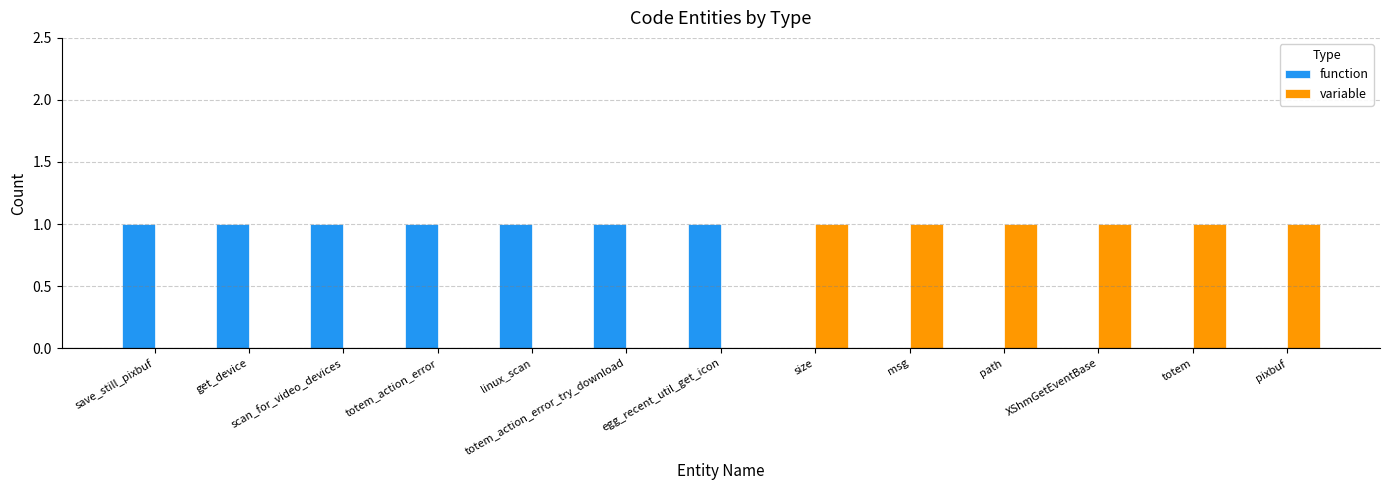

The value of variable at egg_recent_util_get_icon is 0. True or false?

True